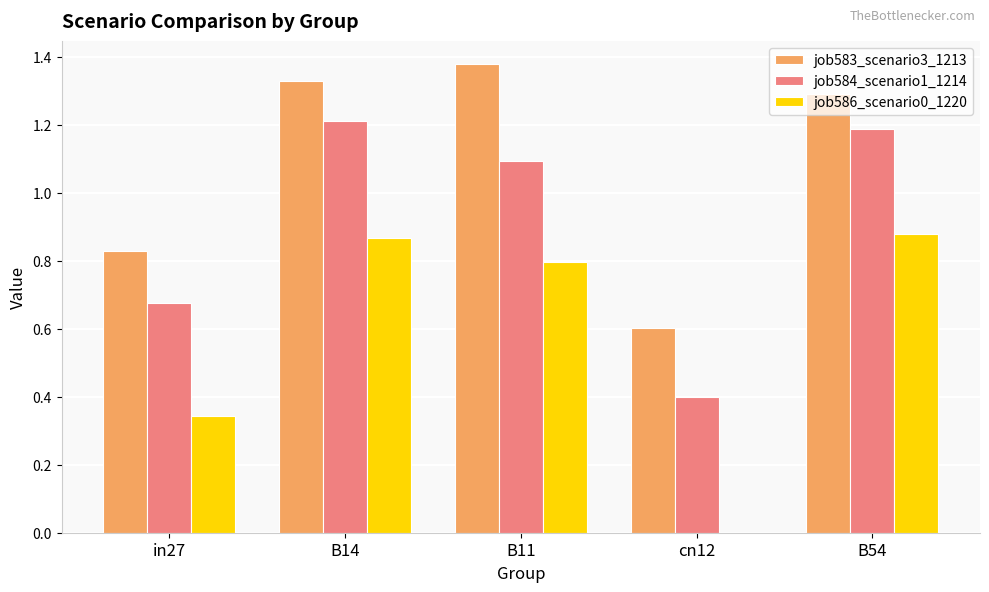

Which series has the largest total across all categories?

job583_scenario3_1213